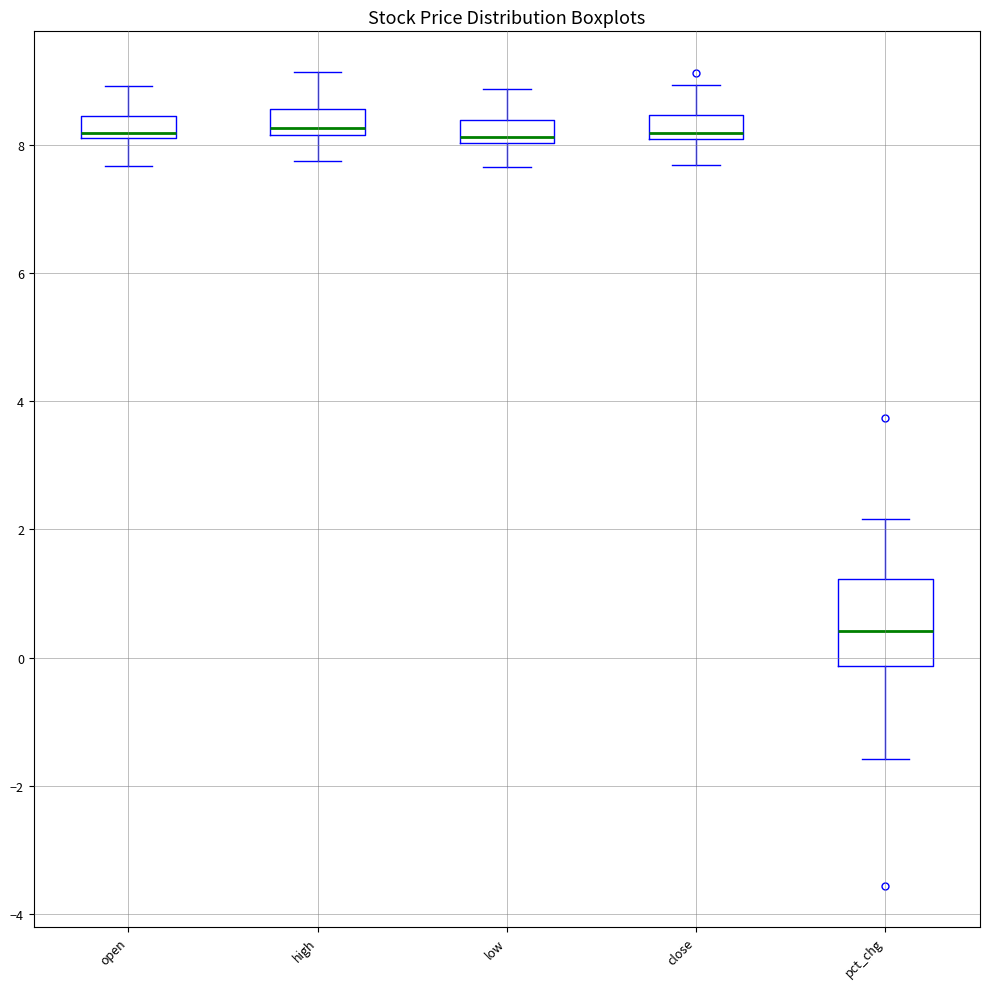

Reading left to right, transcribe this box plot: for each box, give where its median line is, the range the box spans, and where its two whiskers end, as read against the y-axis. The values are not printed on the chart, so give them approximately, as read against the axis.

open: median 8.2 (just above the box's lower edge), box 8.2 to 8.4, whiskers 7.6 to 9.0
high: median 8.2 (just above the box's lower edge), box 8.2 to 8.6, whiskers 7.8 to 9.2
low: median 8.2, box 8.0 to 8.4, whiskers 7.6 to 8.8
close: median 8.2, box 8.0 to 8.4, whiskers 7.6 to 9.0
pct_chg: median 0.4, box -0.2 to 1.2, whiskers -1.6 to 2.2